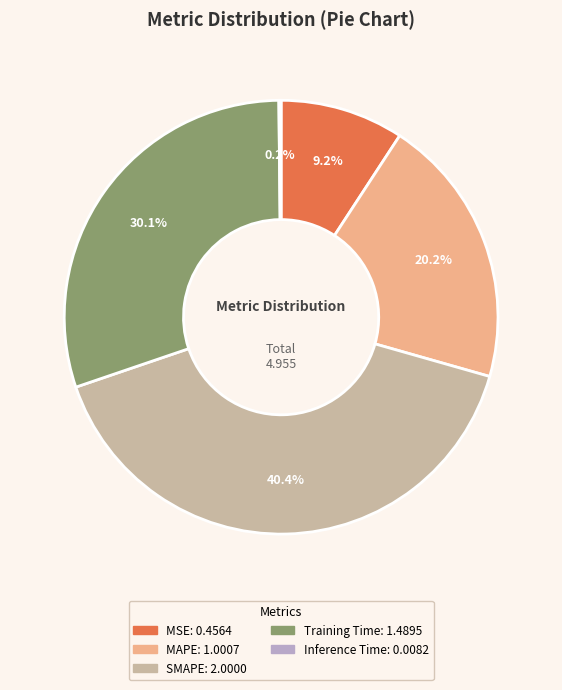

To the nearest percent, what is the difference between the SMAPE and MAPE slice percentages?

20%